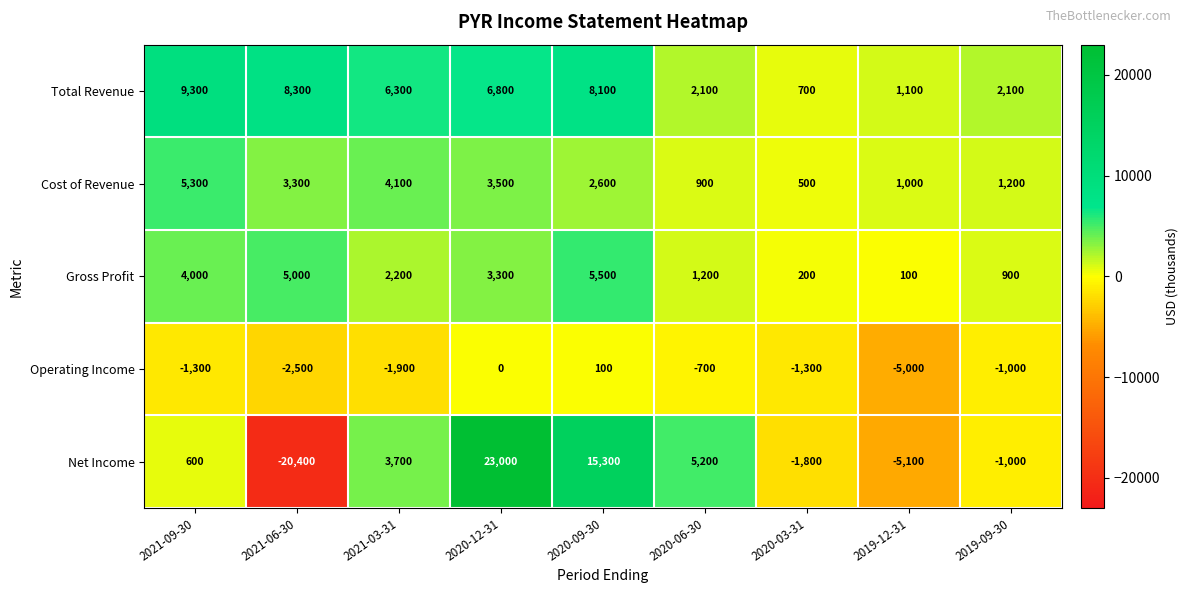

What is the total value across all series at 2019-12-31?

-7900